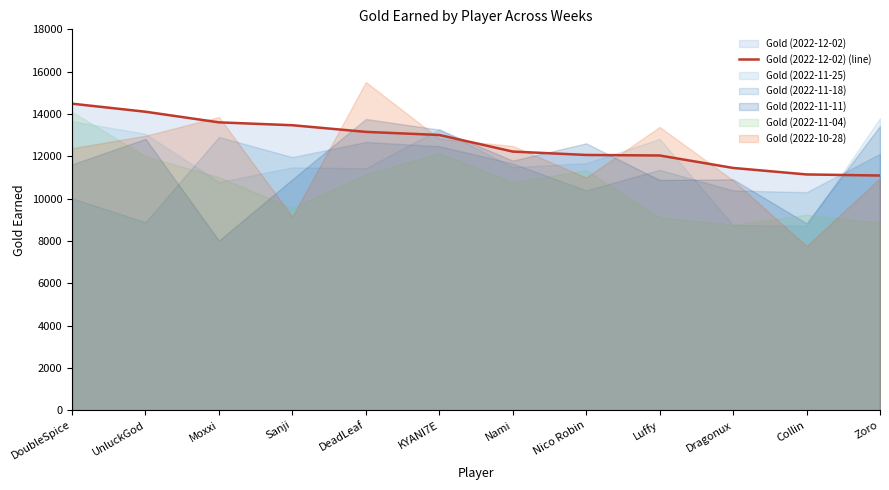

Between DoubleSpice and Luffy, which is larger?

DoubleSpice